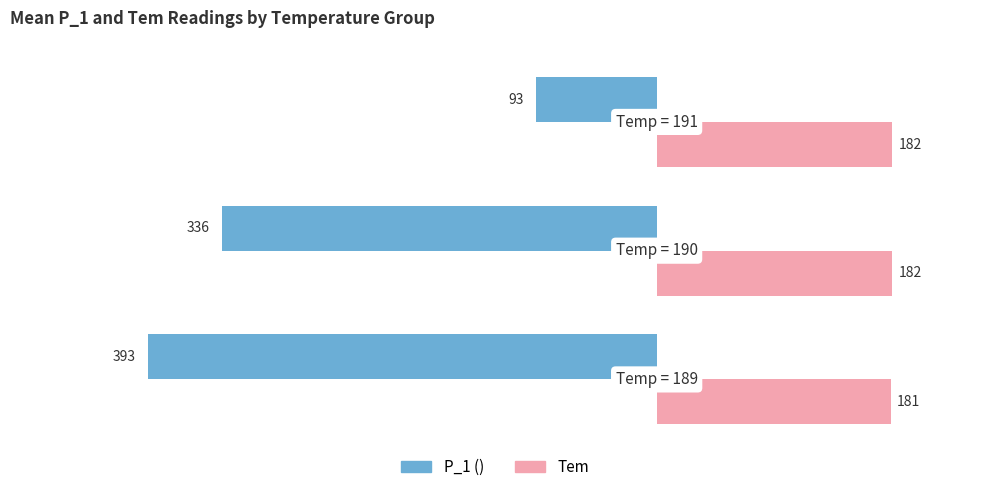

What are all the series names shown in the legend?

P_1 (), Tem